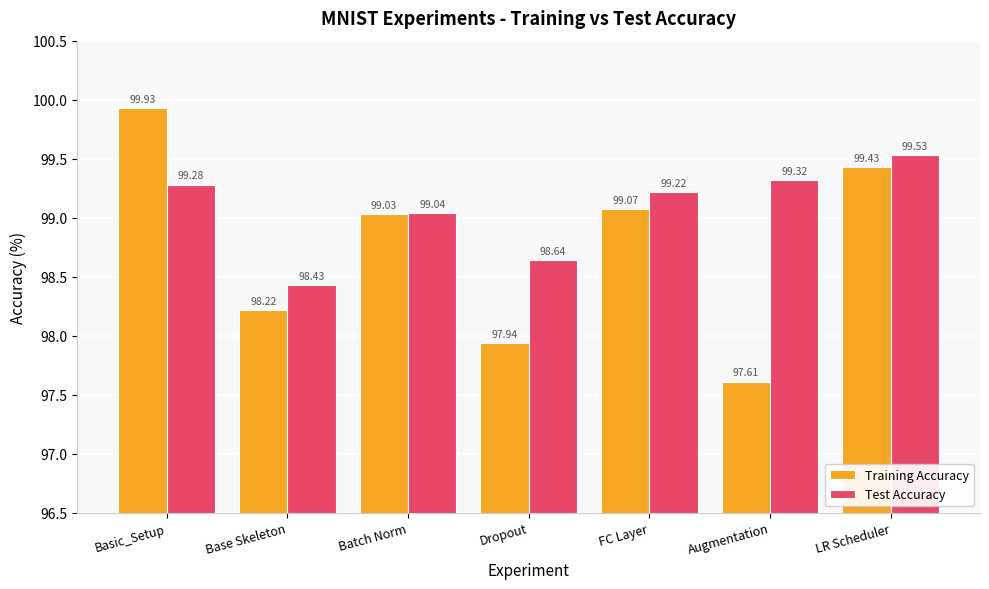

How many values in the Test Accuracy series exceed 99?

5